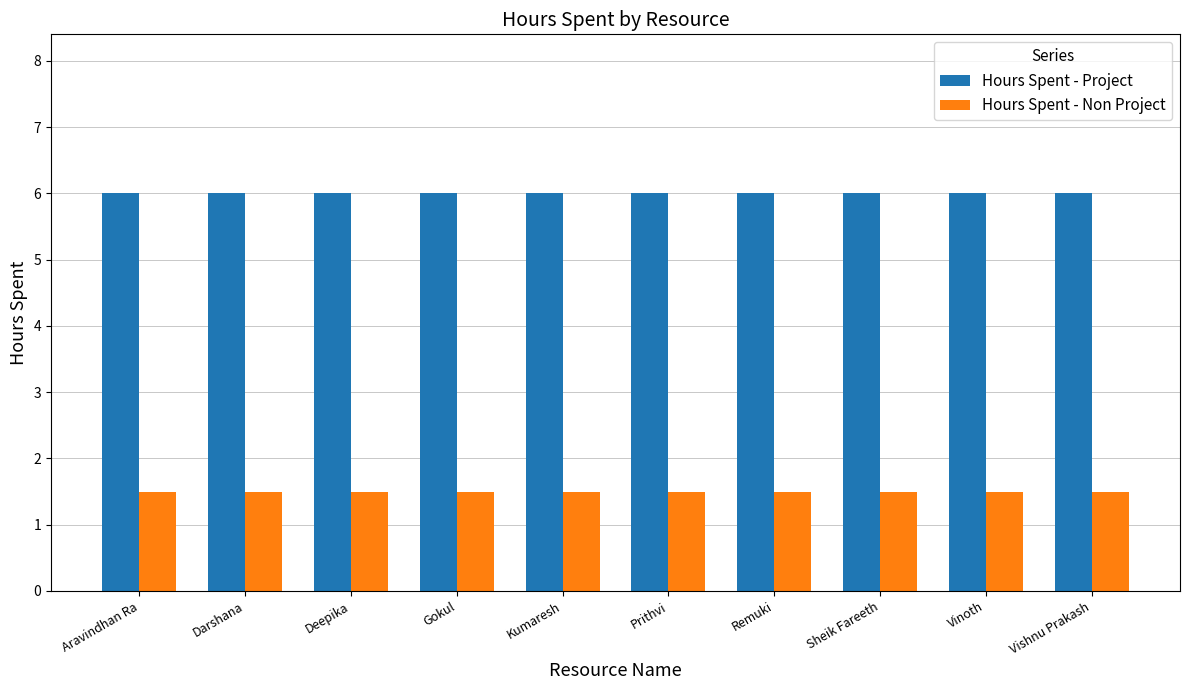

What is the highest value of the Hours Spent - Non Project series?

1.5